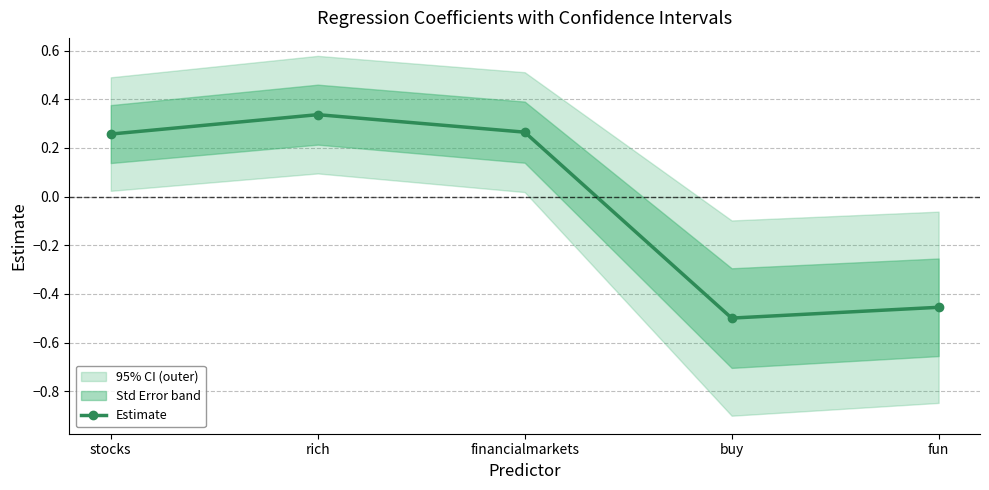

How many categories are shown in the chart?

5